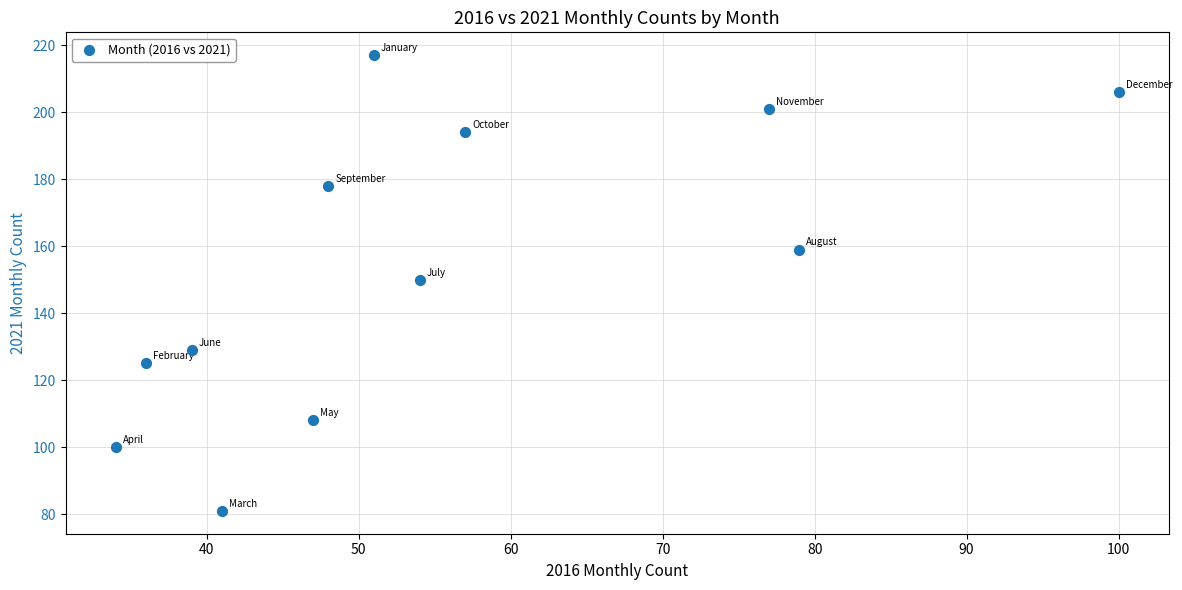

What is the average X value?

55